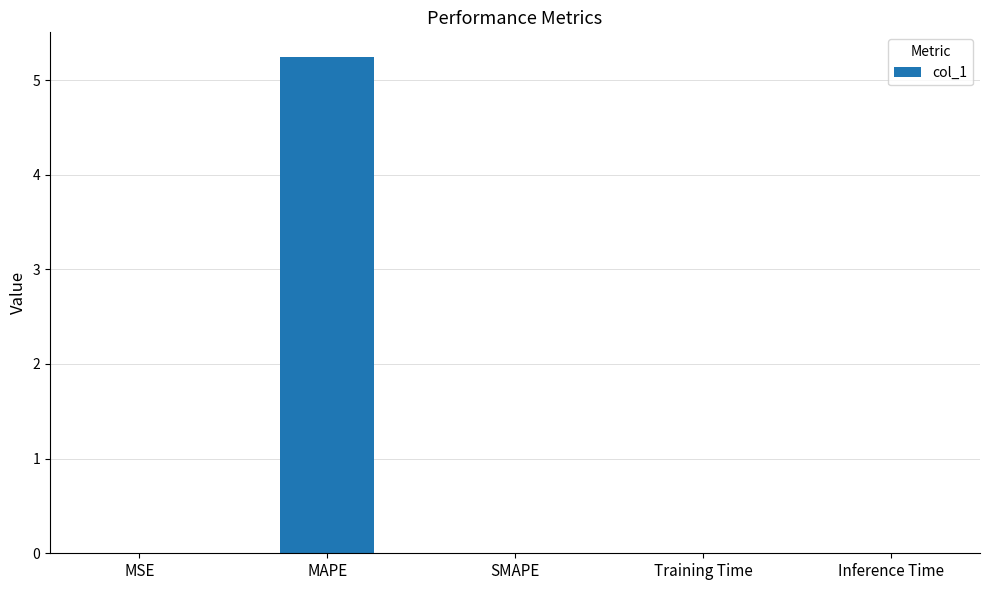

The value at MSE is 0.0. True or false?

True